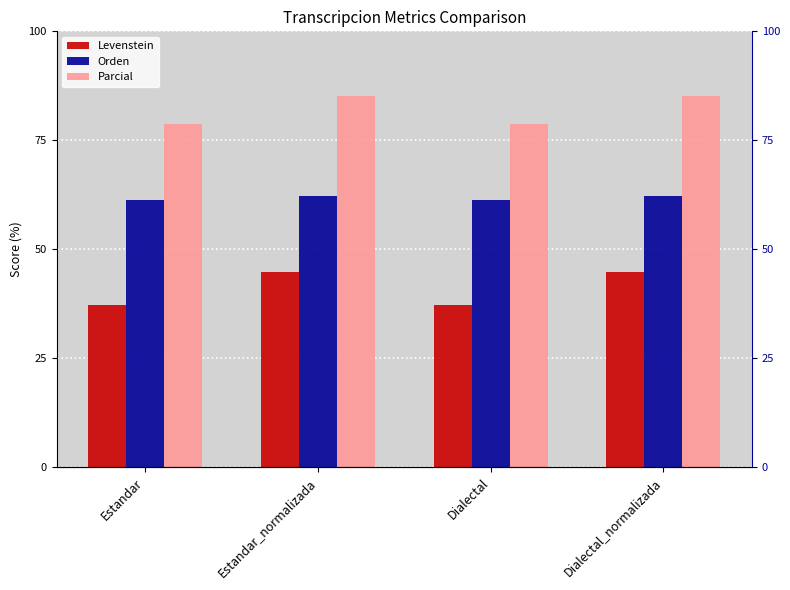

What is the difference between the maximum and minimum values in the Levenstein series?

7.5